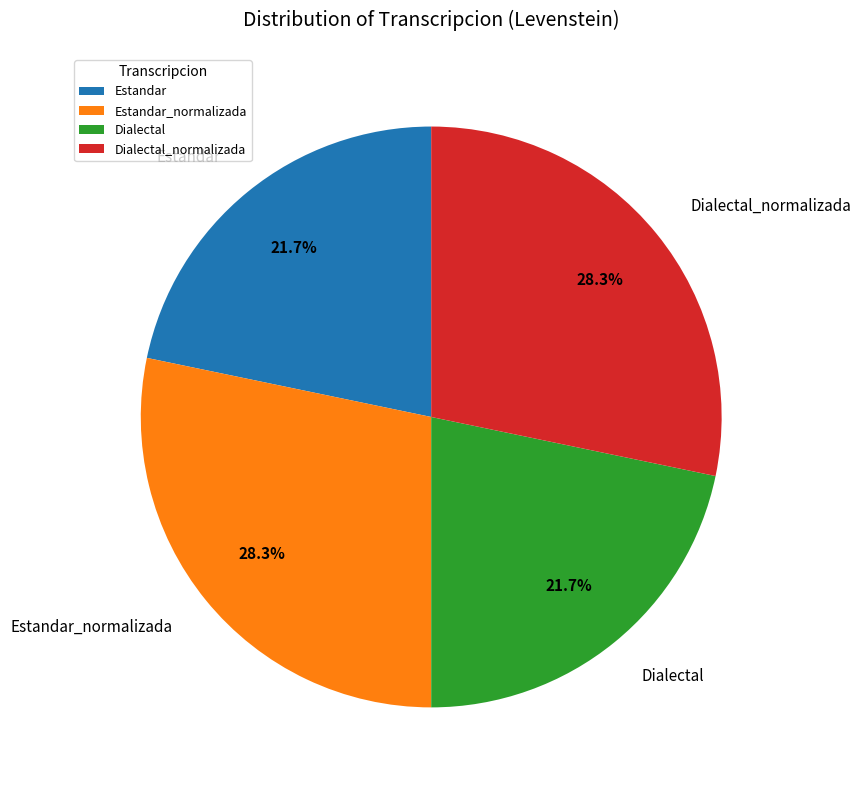

To the nearest percent, what portion does Estandar represent?

22%